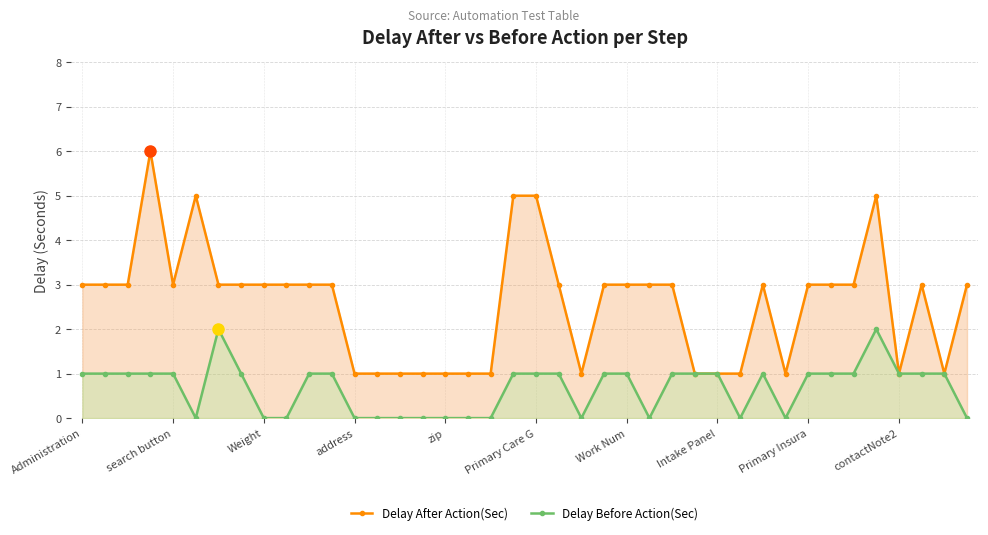

True or false: Delay After Action(Sec) and Delay Before Action(Sec) cross at least once.

False